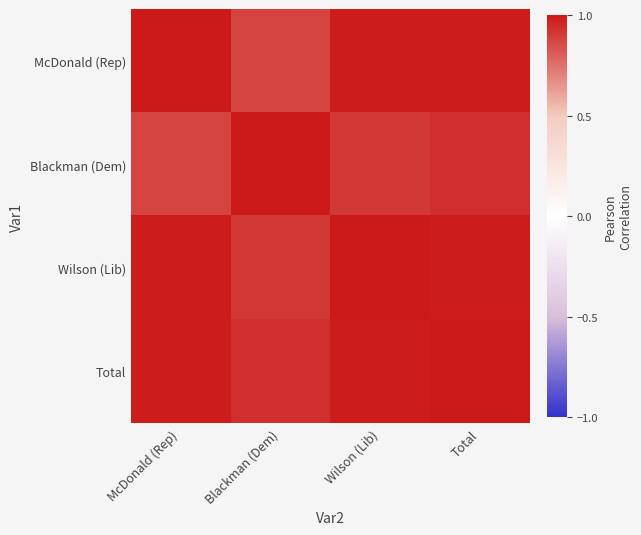

Which category has the lowest value across all series?

Blackman (Dem)